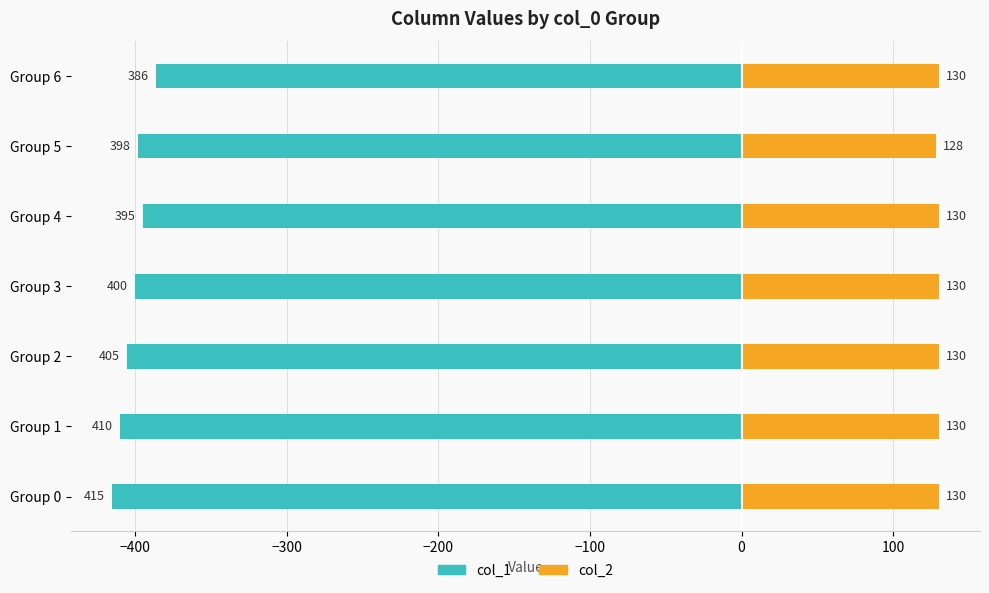

What is the smallest value displayed?

-415